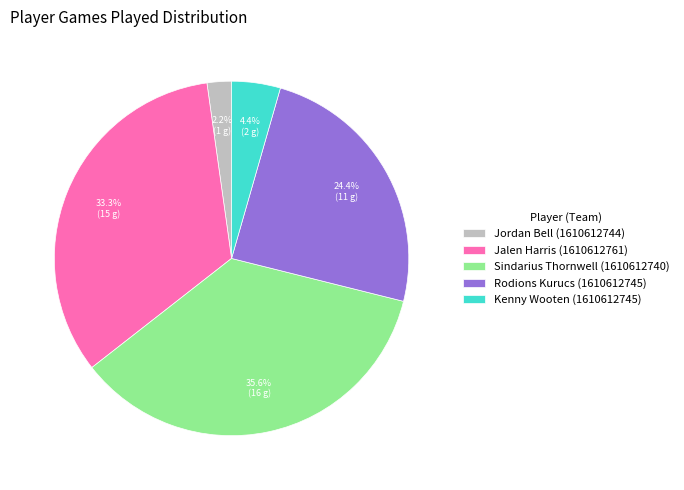

Which slice is the largest?

Sindarius Thornwell